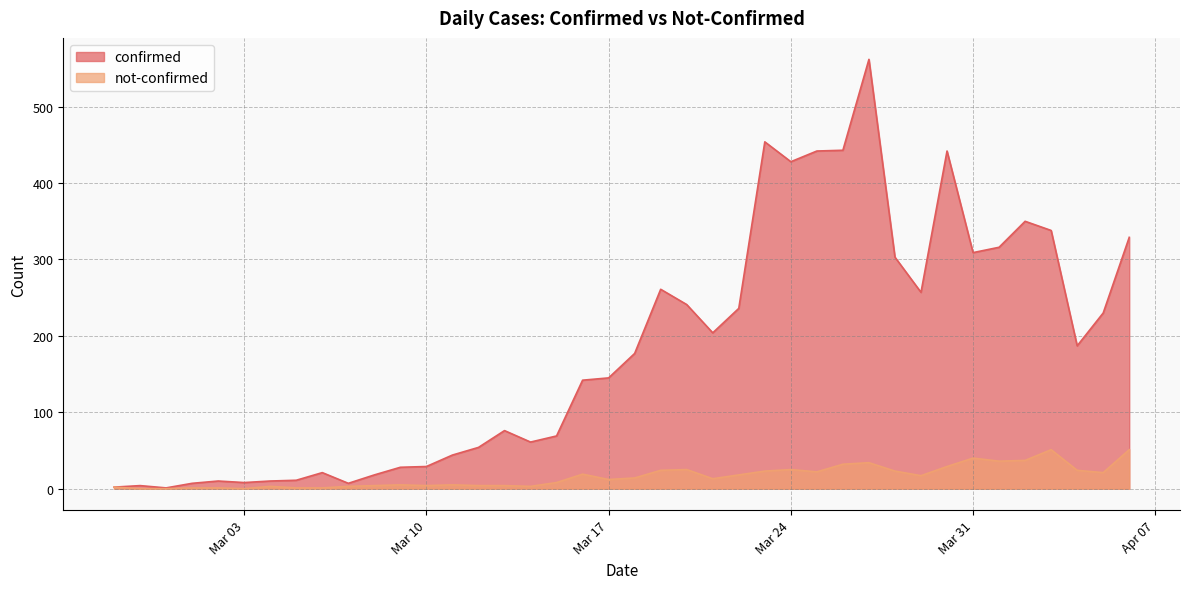

What are all the series names shown in the legend?

confirmed, not-confirmed